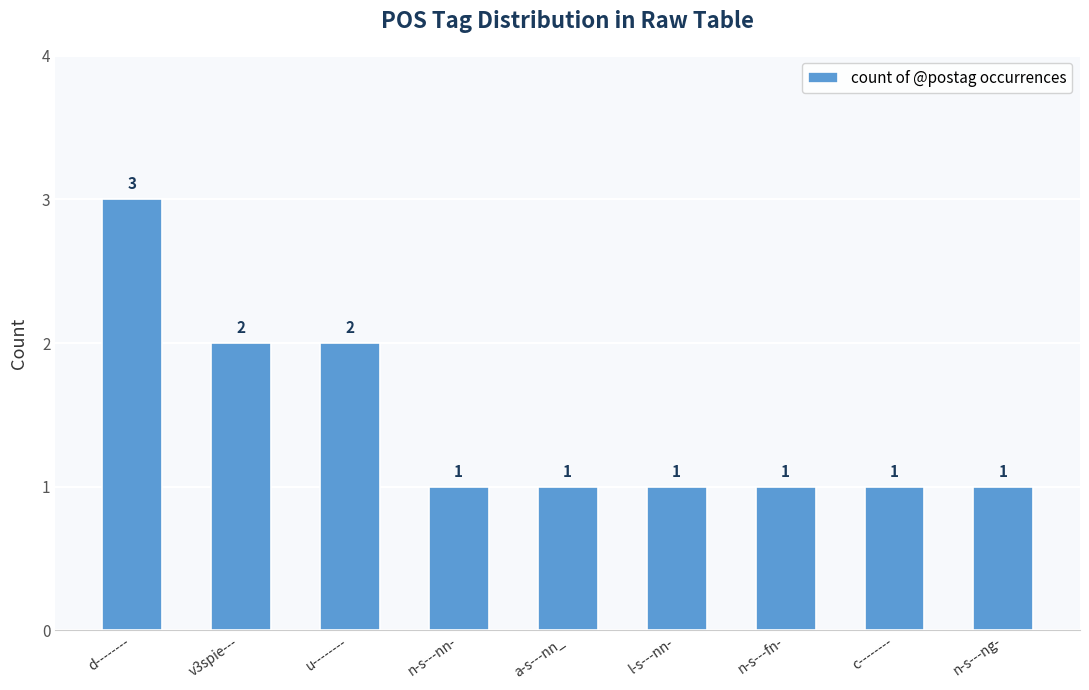

The chart shows a value of 1 at l-s---nn-. True or false?

True